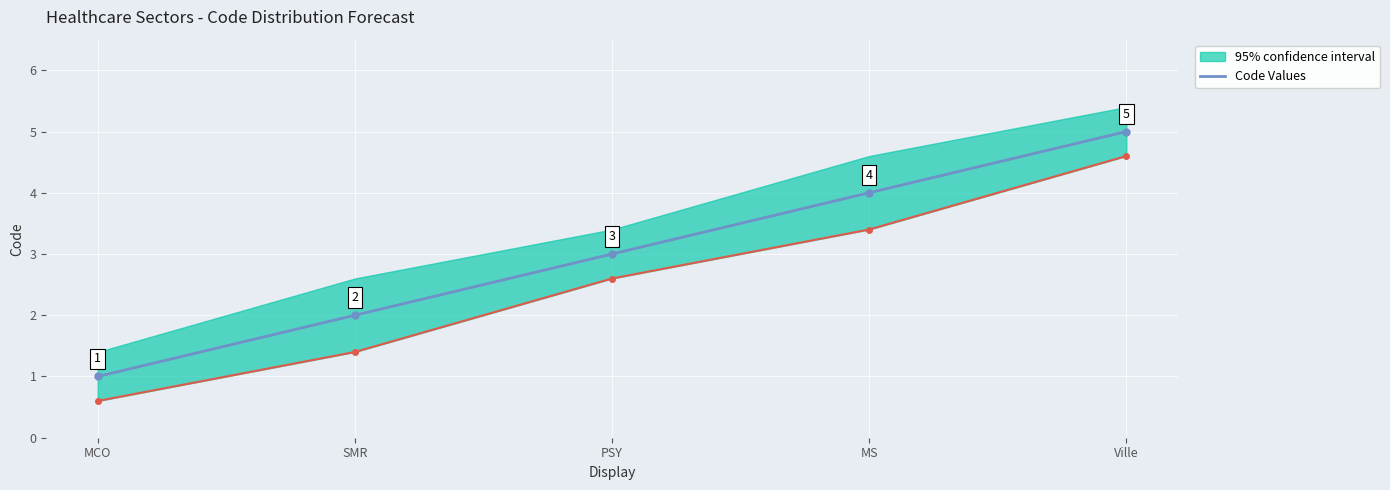

What is the average value?

3